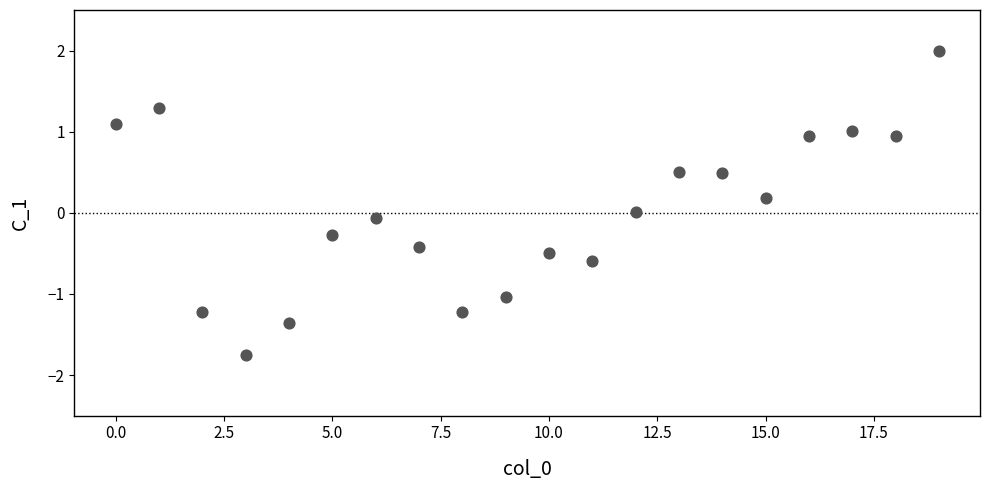

What is the range of Y values (max minus min)?

3.7